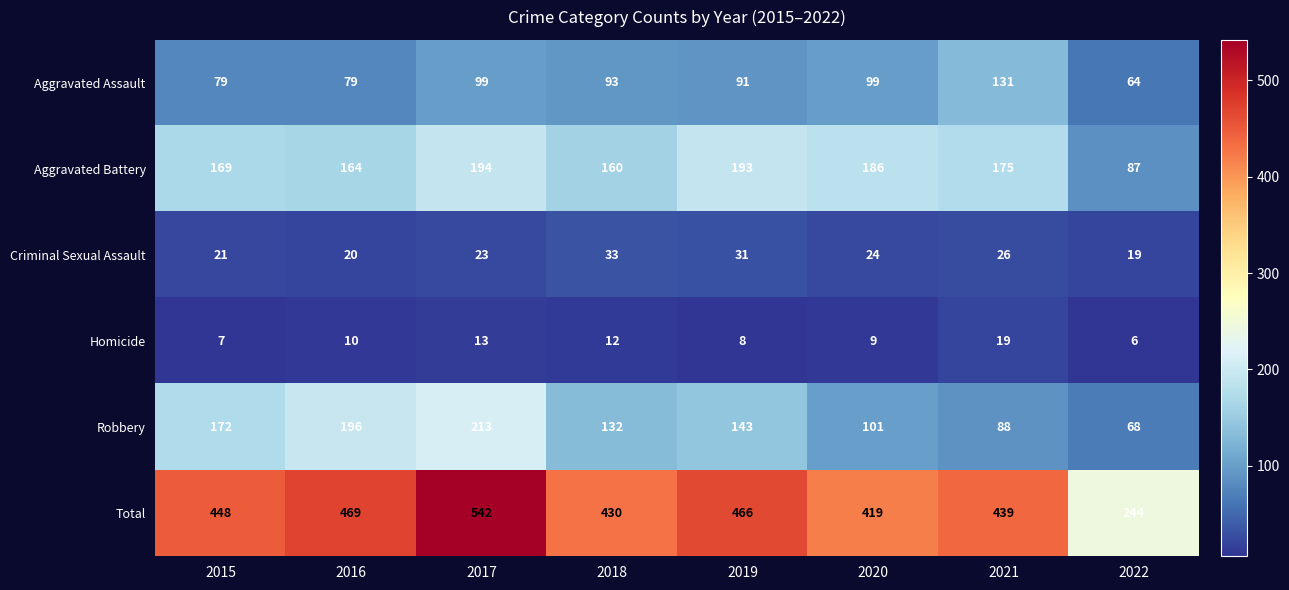

The Total series shows 466 at 2019. True or false?

True